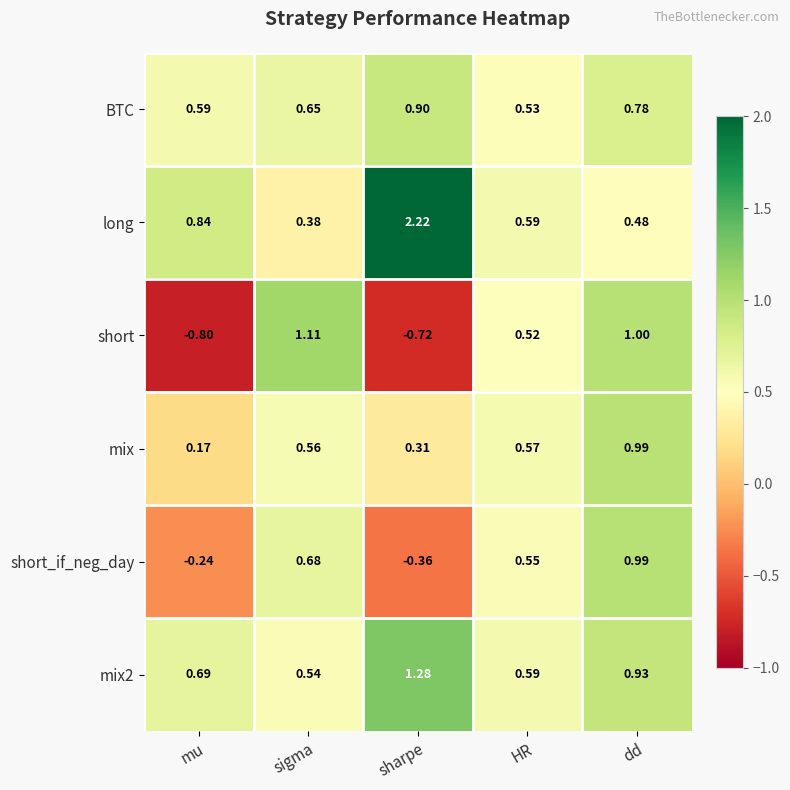

Which series has the largest range (max minus min)?

short